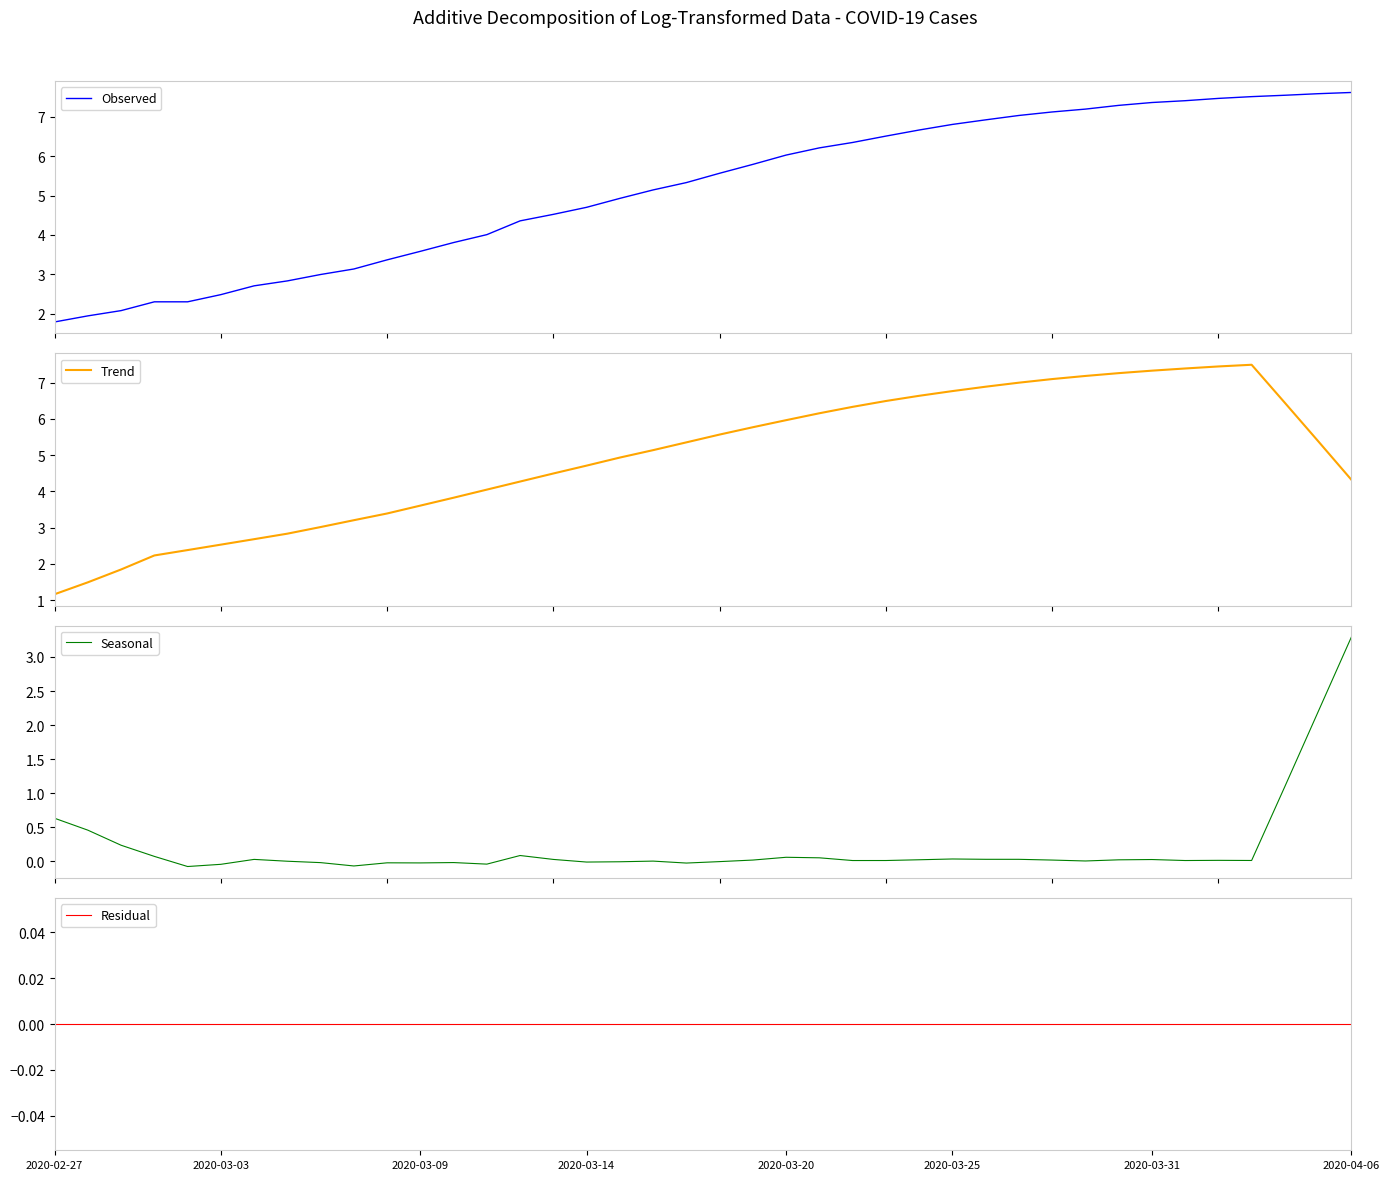

What is the maximum value for Seasonal?

3.3